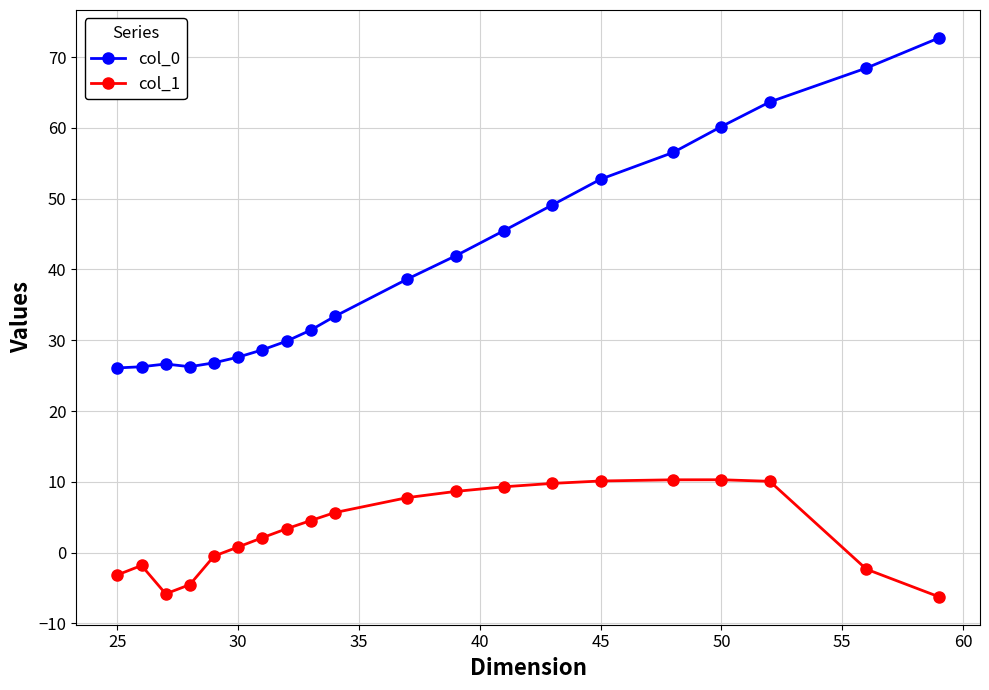

True or false: col_1 and col_0 intersect in this chart.

False